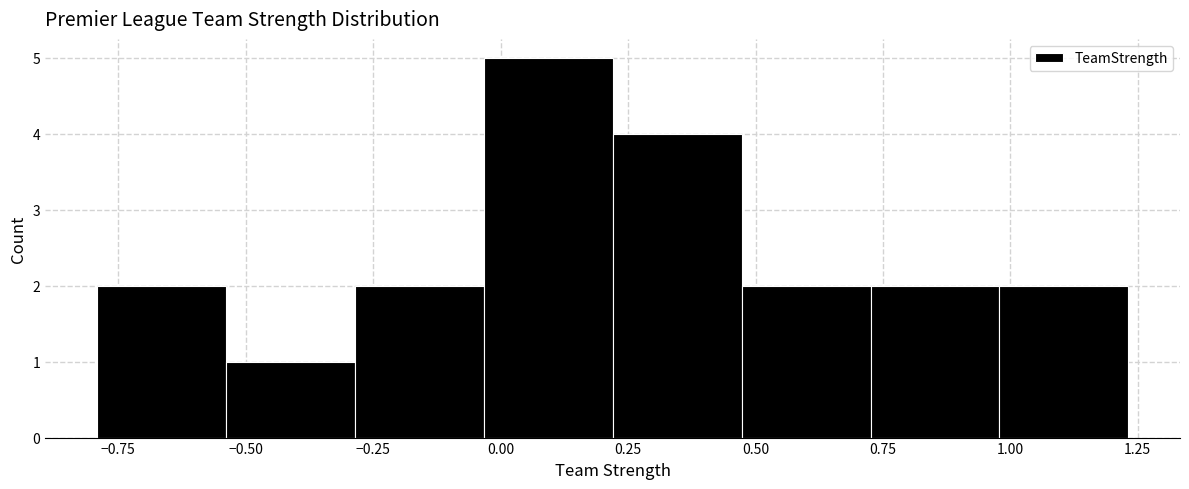

Reading left to right, list every bar in this chart as the range it spans on the x-axis followed by its height. Neither the bar edges nor the heights are printed on the chart, so give them approximately, as read against the axes.

-0.80 to -0.55: 2
-0.55 to -0.30: 1
-0.30 to -0.05: 2
-0.05 to 0.20: 5
0.20 to 0.45: 4
0.45 to 0.75: 2
0.75 to 1.00: 2
1.00 to 1.25: 2